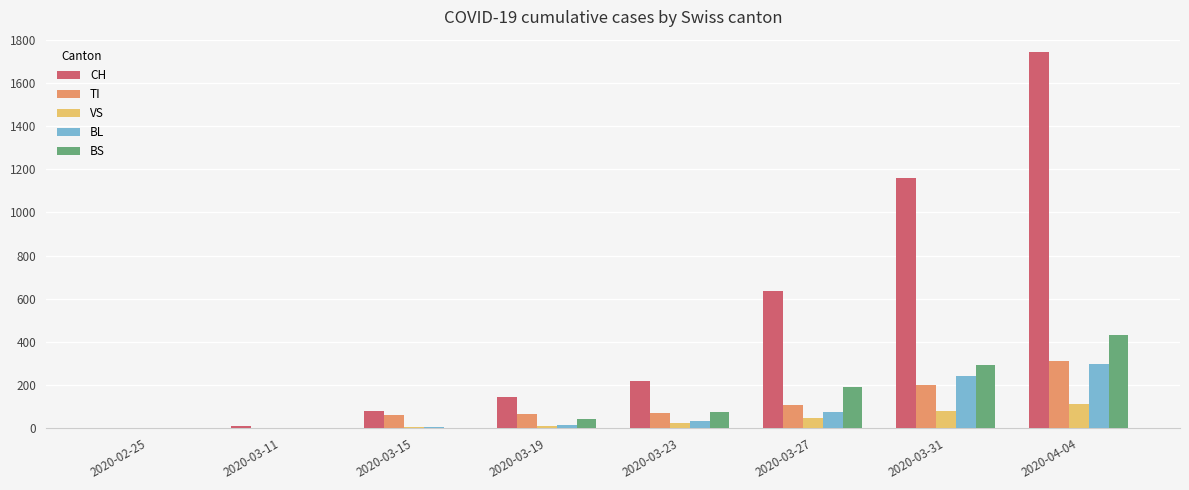

What are all the series names shown in the legend?

CH, TI, VS, BL, BS